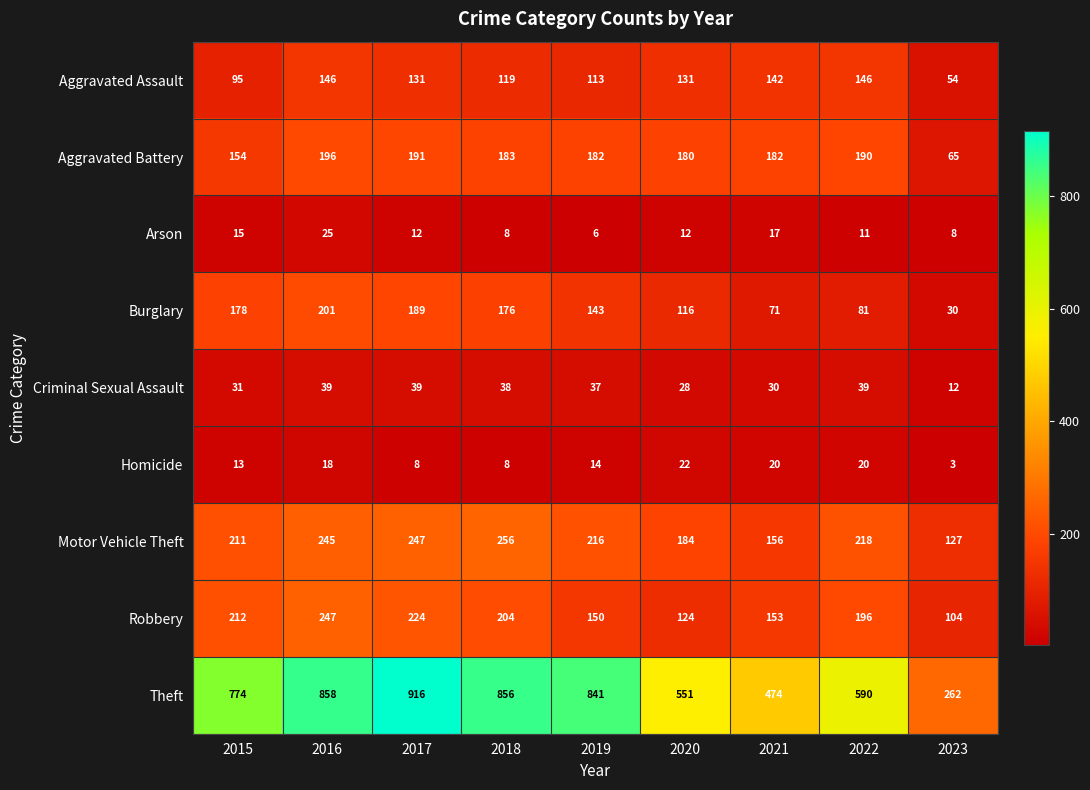

The Homicide series shows 22 at 2020. True or false?

True